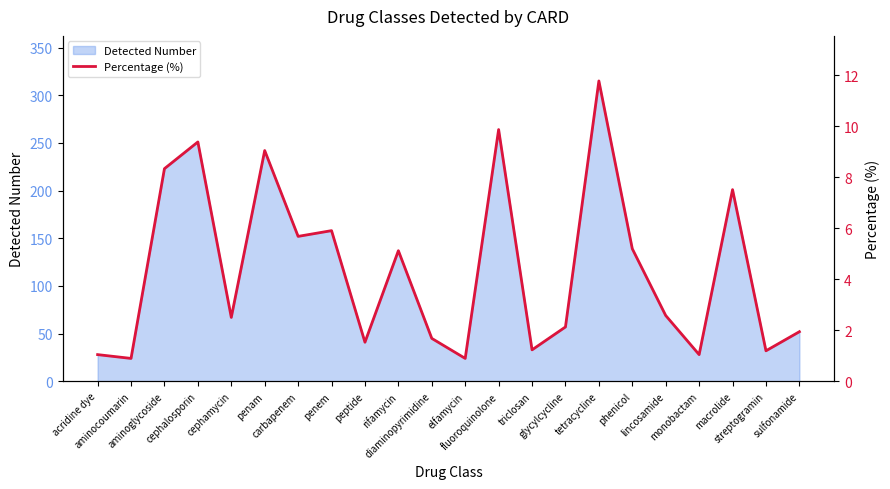

Where is the first local maximum?

cephalosporin